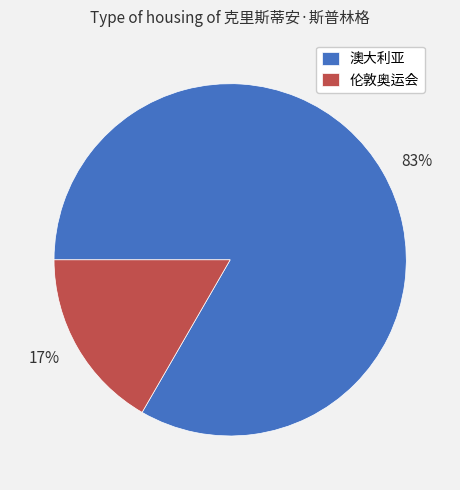

How many slices are in this pie chart?

2